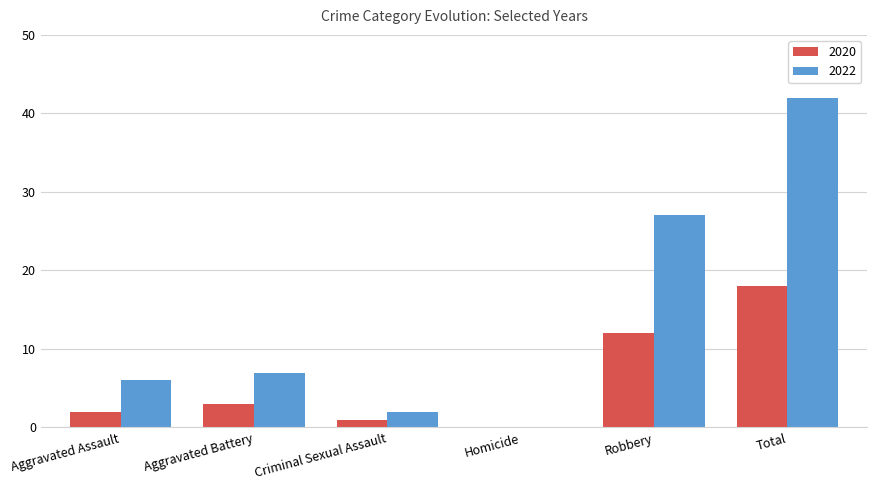

What is the sum of all 2022 values?

84